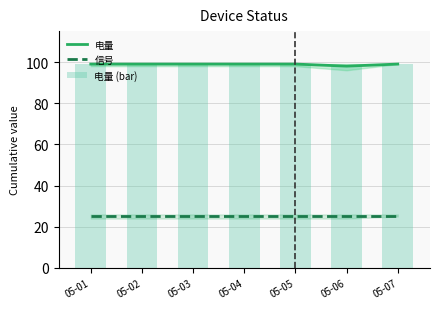

What is the value of the 电量 (bar) bar at the 1st from the left?

99